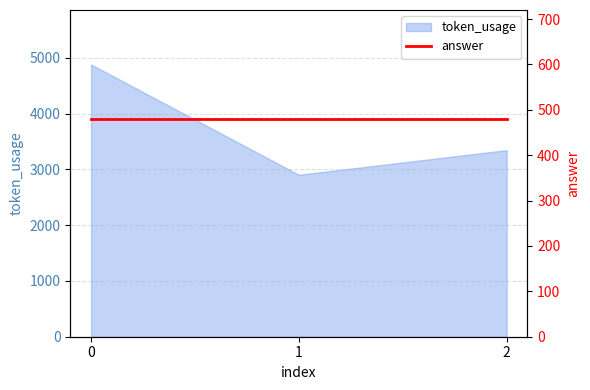

List the labels in order of value, largest first.

0, 2, 1